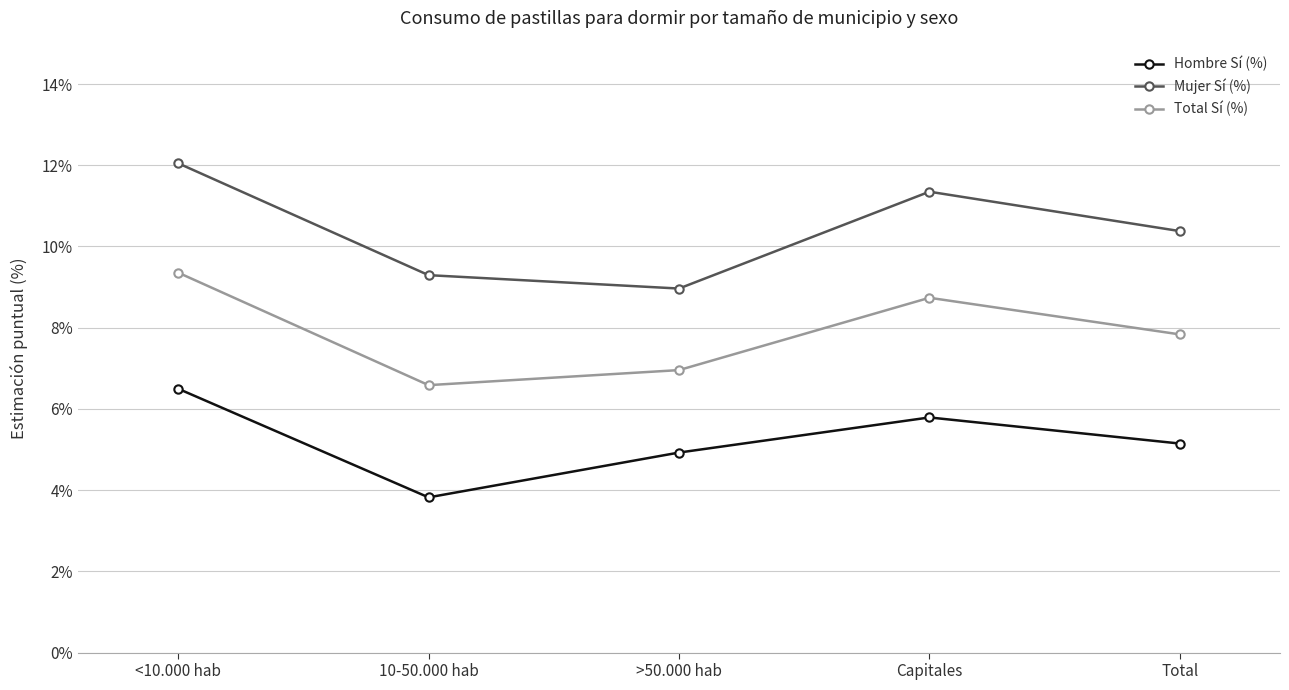

Rank the categories by Hombre Sí (%) value from highest to lowest.

<10.000 hab, Capitales, Total, >50.000 hab, 10-50.000 hab